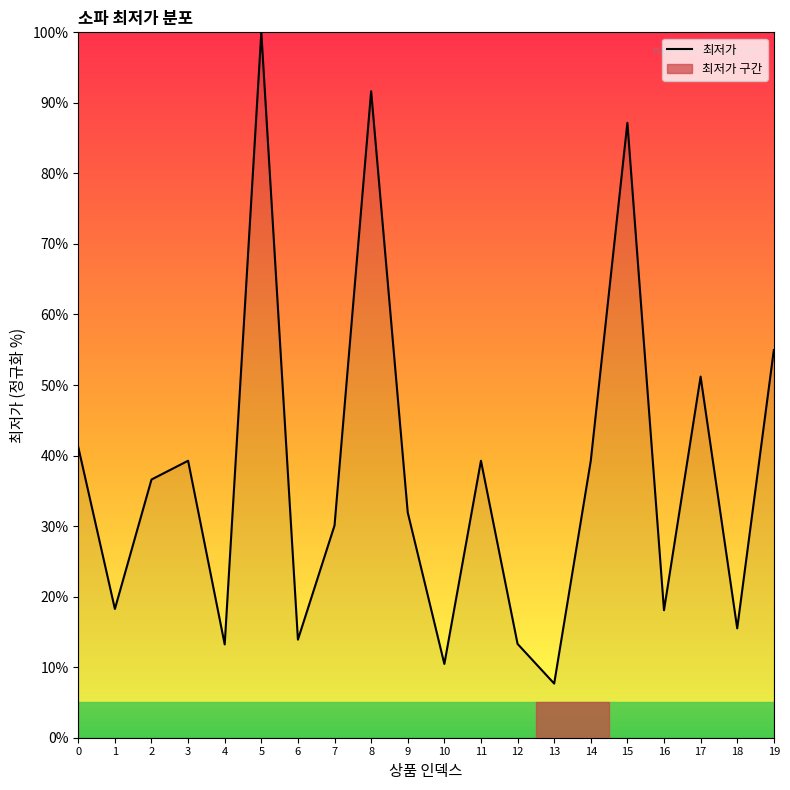

True or false: the data shows 24.9 at 11.

False